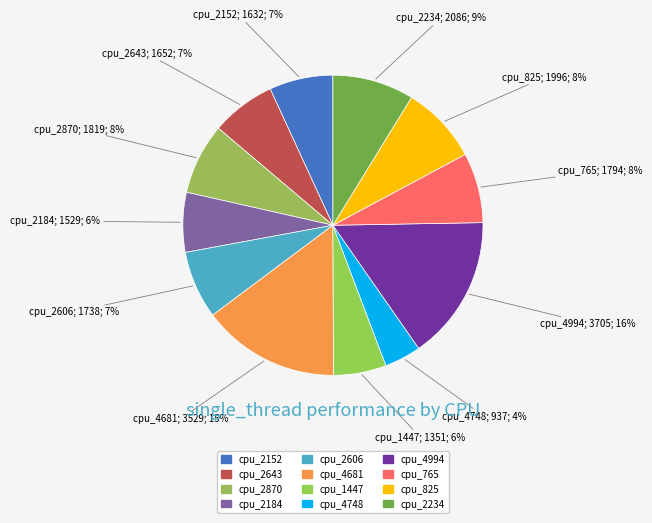

Count the number of slices in the pie.

12